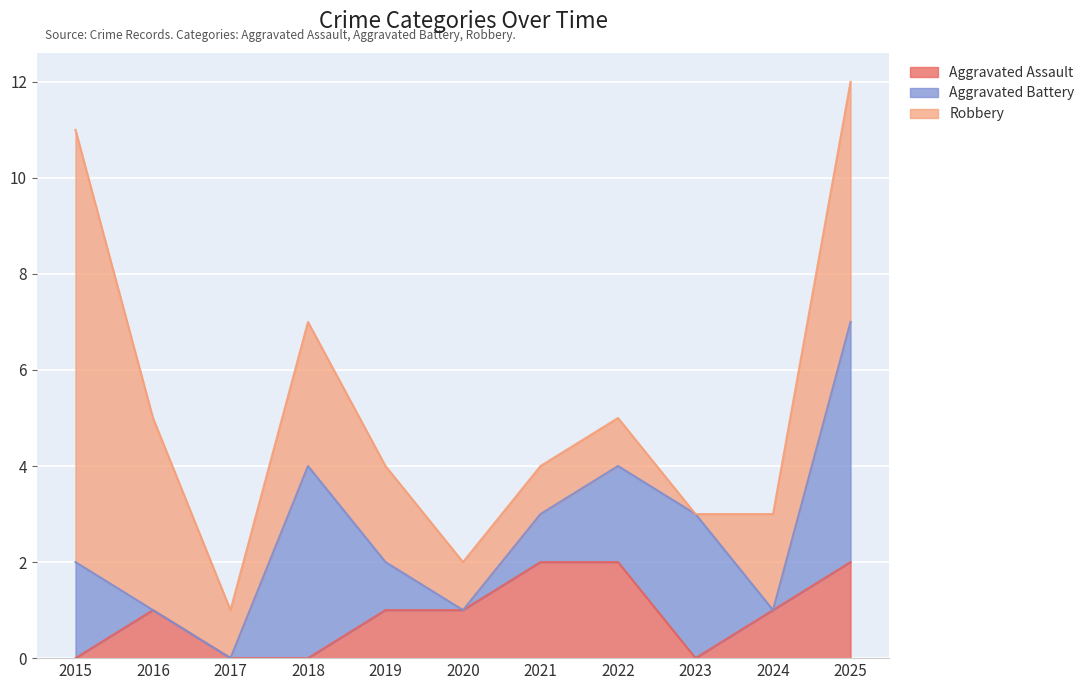

What is the value of the Robbery point at the 8th from the left?

1